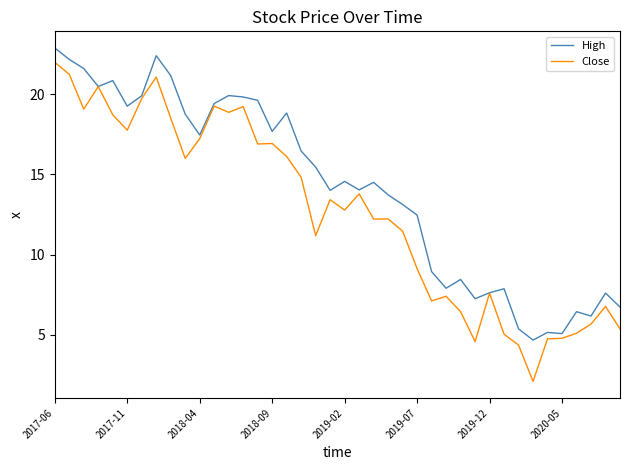

What is the sum of all Close values?

507.0